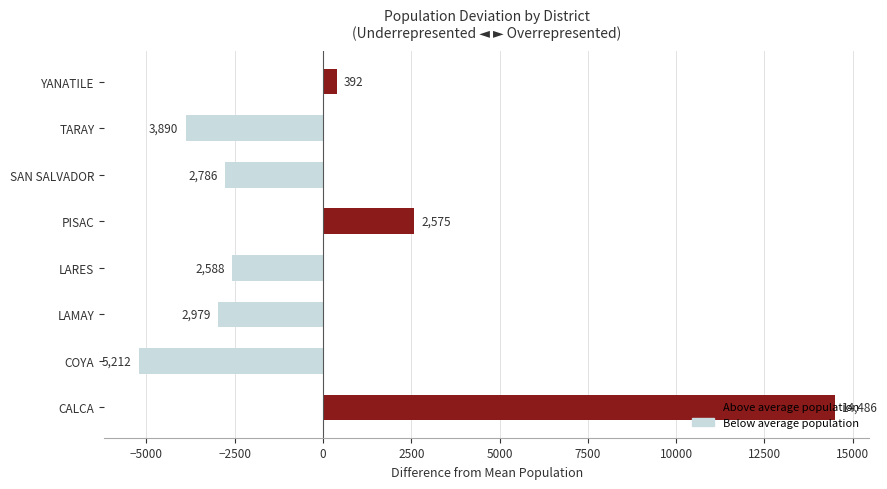

Where is the data nearest to the value 4637?

PISAC